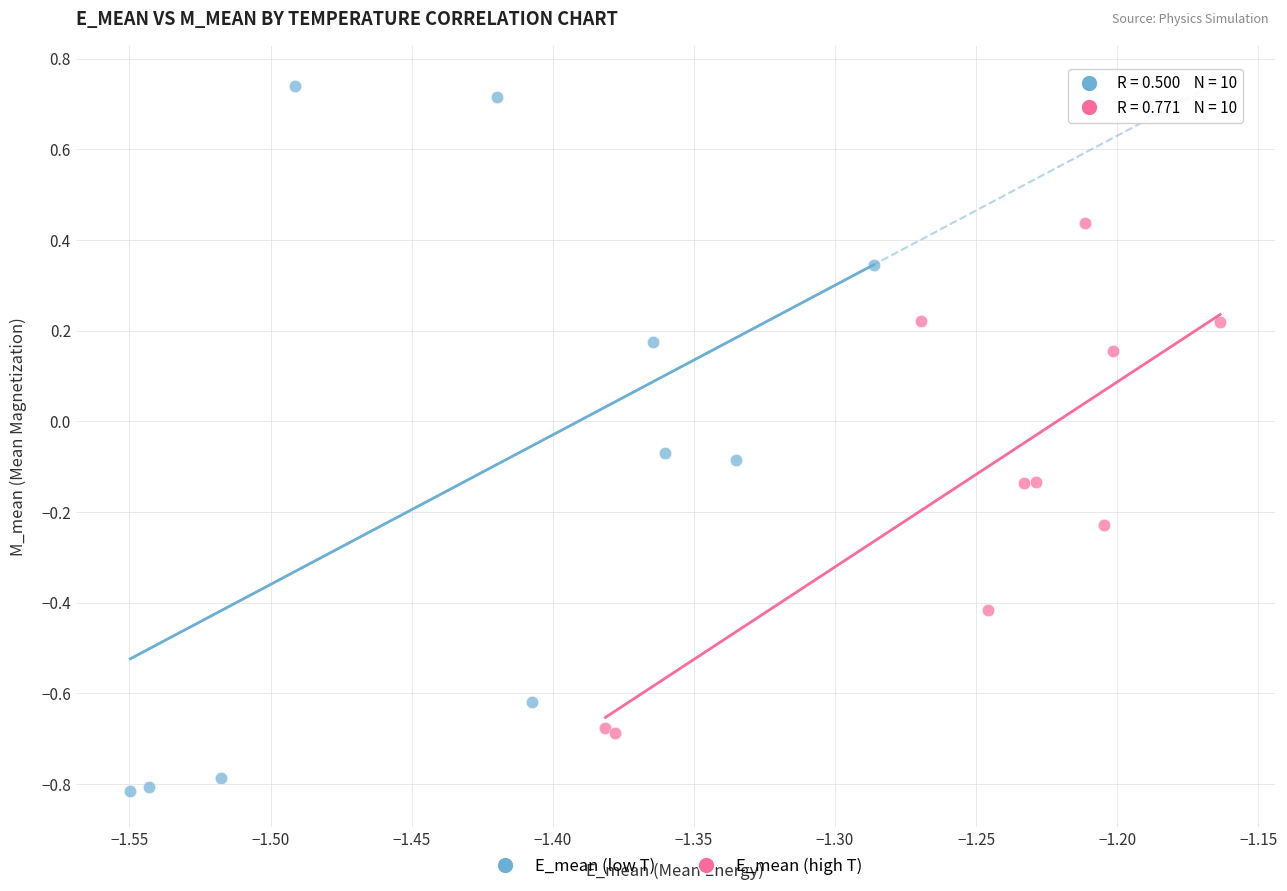

Which series reaches the minimum Y coordinate?

E_mean (low T)